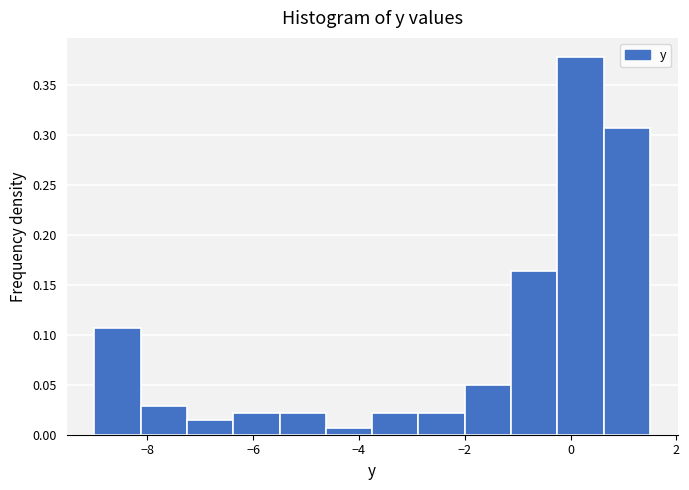

Reading left to right, list every bar in this chart as the range it spans on the x-axis followed by its height. Neither the bar edges nor the heights are printed on the chart, so give them approximately, as read against the axes.

-9.0 to -8.2: 0.105
-8.2 to -7.2: 0.030
-7.2 to -6.4: 0.015
-6.4 to -5.4: 0.020
-5.4 to -4.6: 0.020
-4.6 to -3.8: 0.005
-3.8 to -2.8: 0.020
-2.8 to -2.0: 0.020
-2.0 to -1.2: 0.050
-1.2 to -0.2: 0.165
-0.2 to 0.6: 0.380
0.6 to 1.6: 0.305